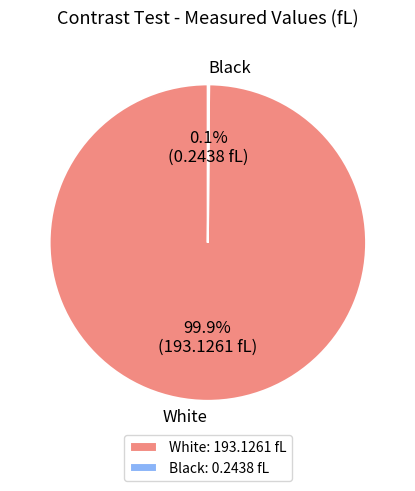

What is the majority slice?

White